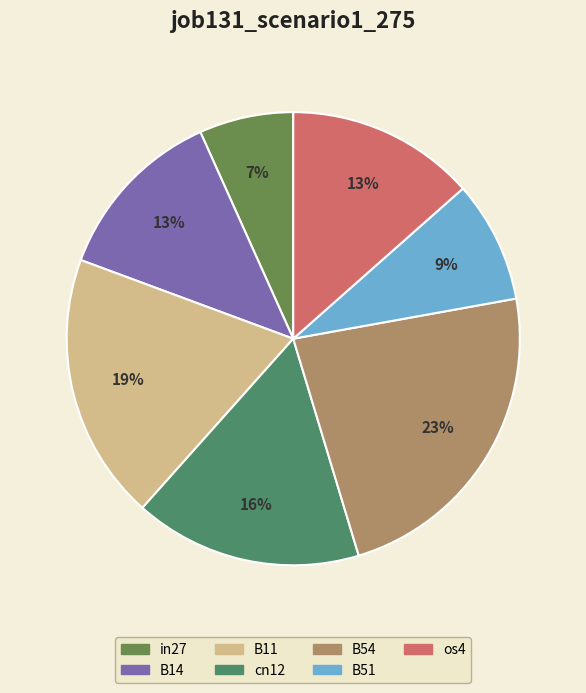

Count the number of slices in the pie.

7